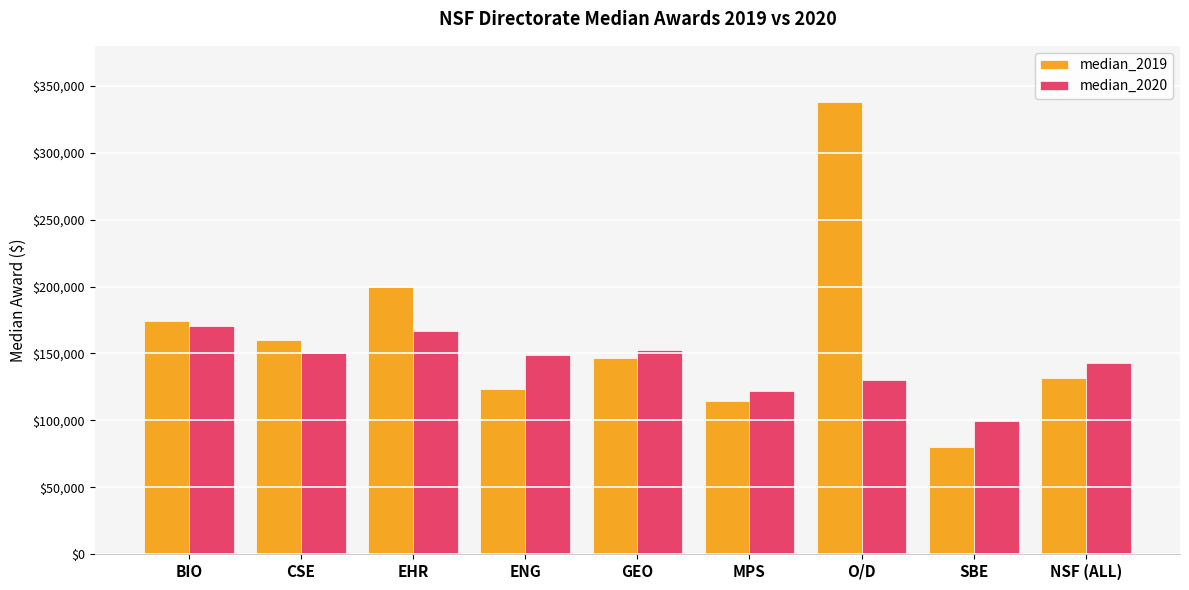

What value does the median_2019 series have at O/D?

337650